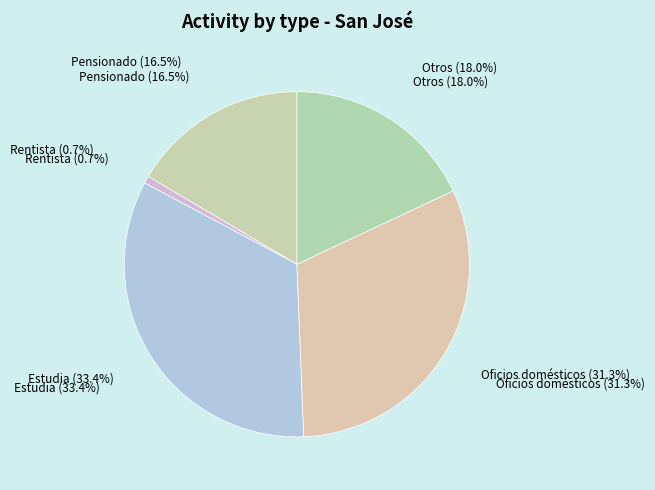

Count the number of slices in the pie.

5